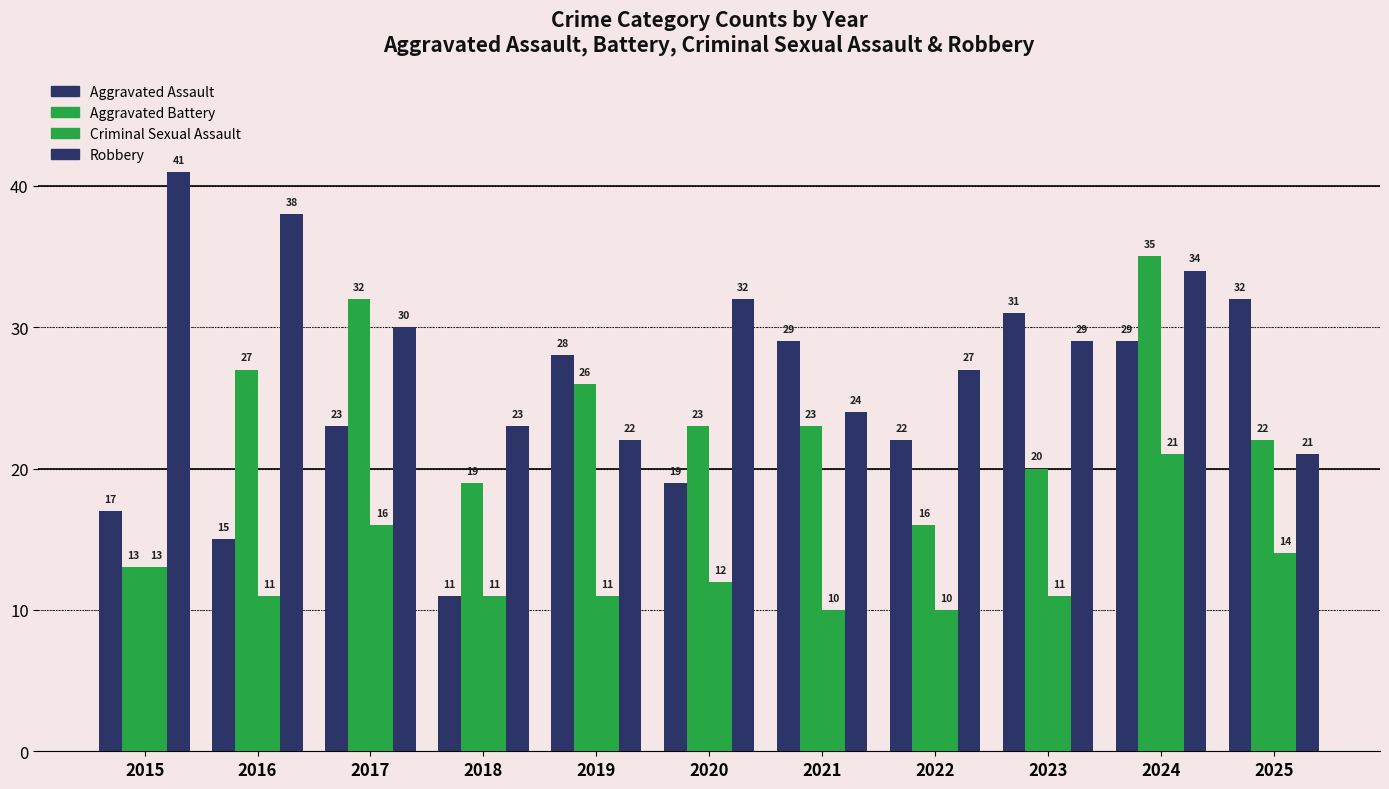

How many distinct data groups are displayed?

4